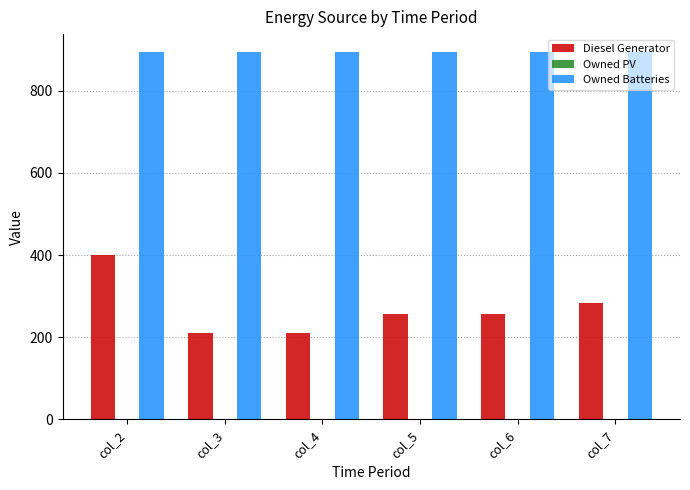

At which category is the sum across all series the highest?

col_2